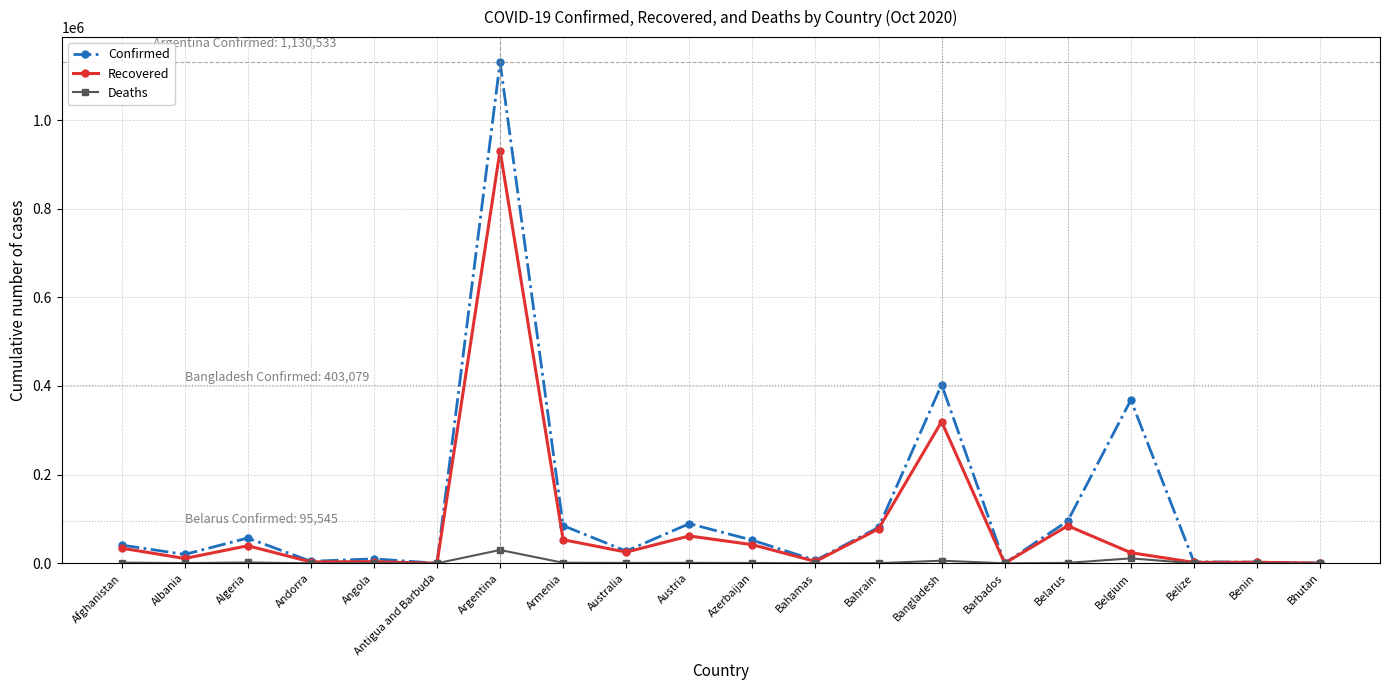

Where is the first local maximum for Confirmed?

Algeria